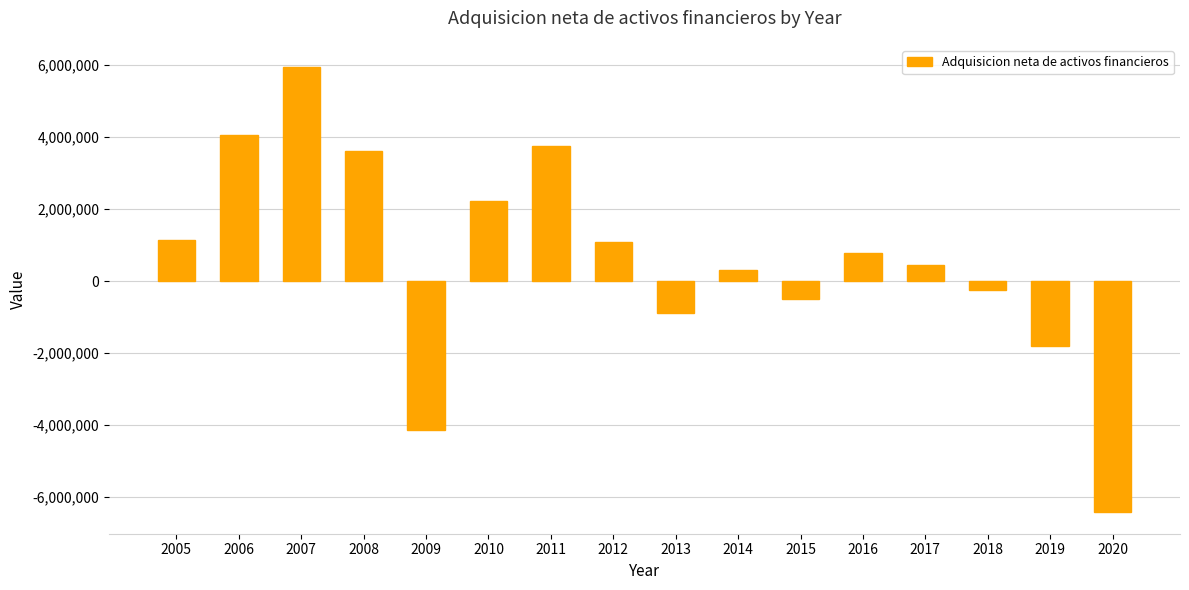

What is the difference between the values at 2008 and 2006?

470009